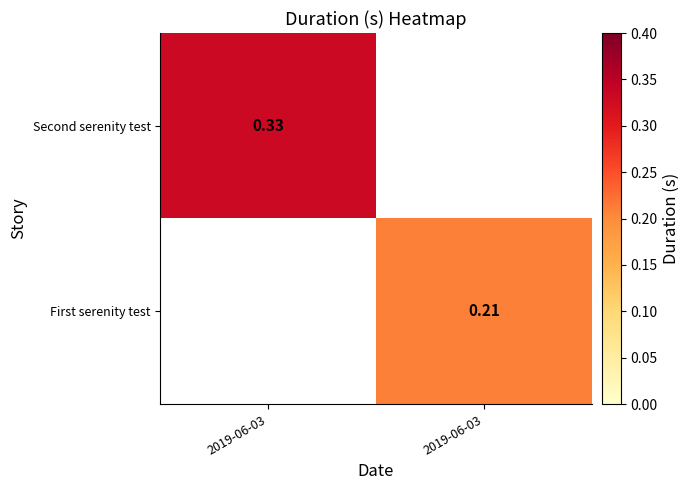

How many categories are shown in the chart?

2